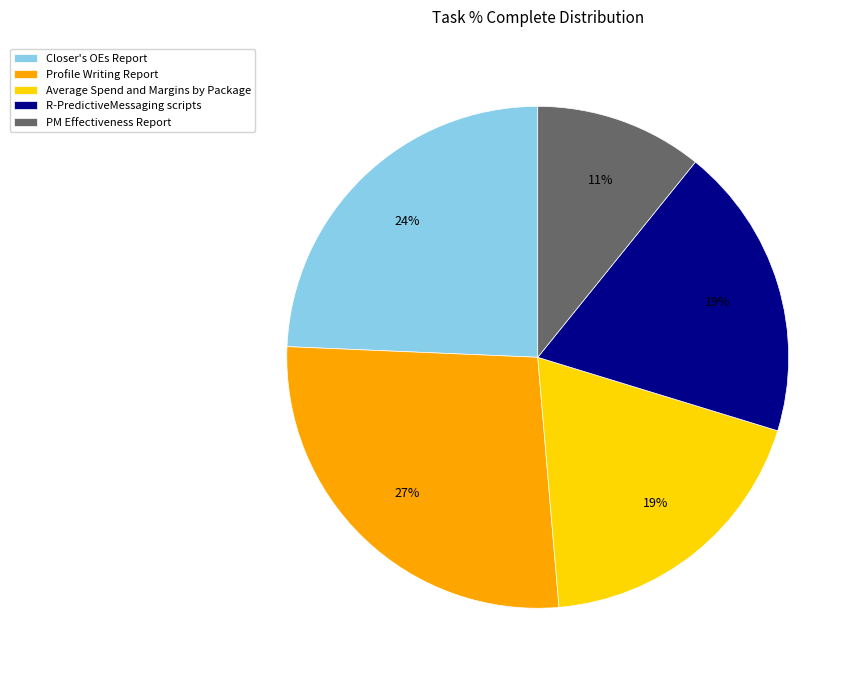

Is it true that R-PredictiveMessaging scripts is 19% of the pie?

True